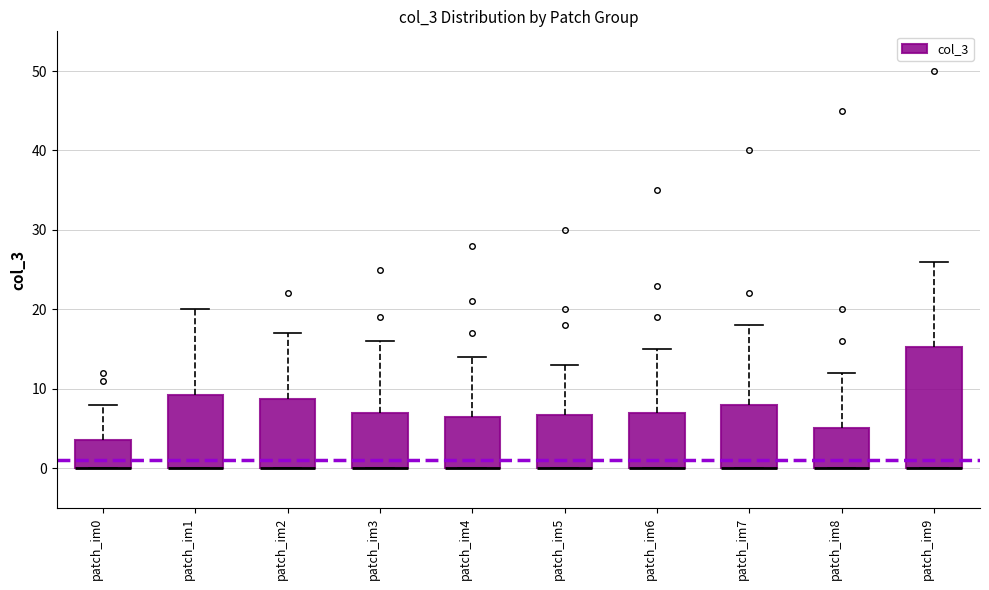

Reading left to right, read every box against the y-axis: the position of its median line, the range the box covers, and the ends of its whiskers. The values are not printed on the chart, so give them approximately, as read against the axis.

patch_im0: median 0 (drawn on the box's lower edge), box 0 to 4, whiskers 0 to 8
patch_im1: median 0 (drawn on the box's lower edge), box 0 to 9, whiskers 0 to 20
patch_im2: median 0 (drawn on the box's lower edge), box 0 to 9, whiskers 0 to 17
patch_im3: median 0 (drawn on the box's lower edge), box 0 to 7, whiskers 0 to 16
patch_im4: median 0 (drawn on the box's lower edge), box 0 to 7, whiskers 0 to 14
patch_im5: median 0 (drawn on the box's lower edge), box 0 to 7, whiskers 0 to 13
patch_im6: median 0 (drawn on the box's lower edge), box 0 to 7, whiskers 0 to 15
patch_im7: median 0 (drawn on the box's lower edge), box 0 to 8, whiskers 0 to 18
patch_im8: median 0 (drawn on the box's lower edge), box 0 to 5, whiskers 0 to 12
patch_im9: median 0 (drawn on the box's lower edge), box 0 to 15, whiskers 0 to 26